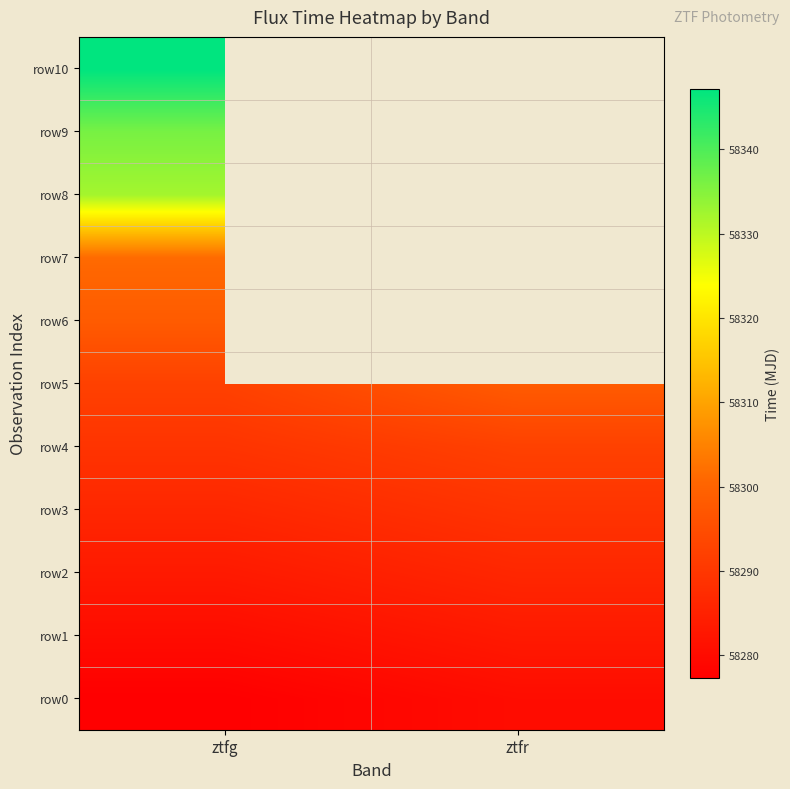

At how many categories does at least one series exceed 58330?

1